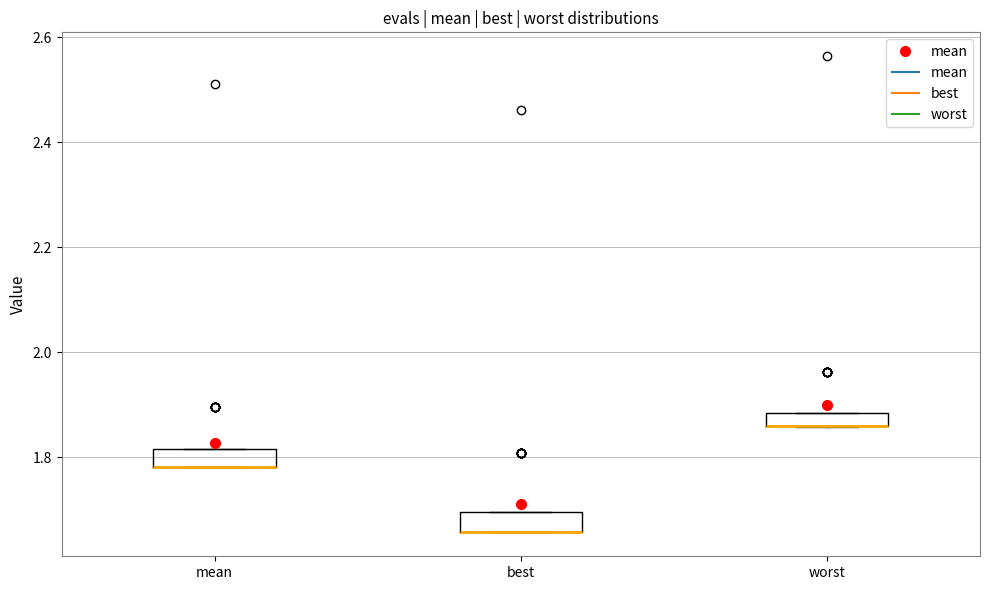

Where is the upper edge of the box for worst on the y-axis? The values are not printed on the chart, so give them approximately, as read against the axis.

1.88